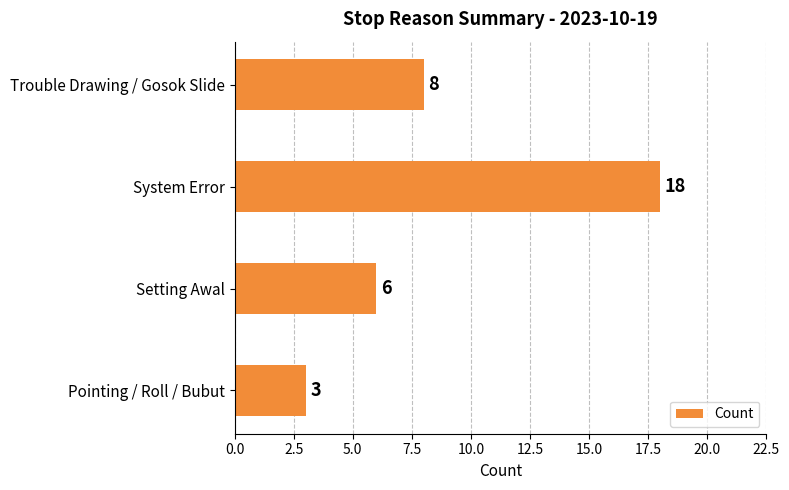

Between Pointing / Roll / Bubut and System Error, which is larger?

System Error